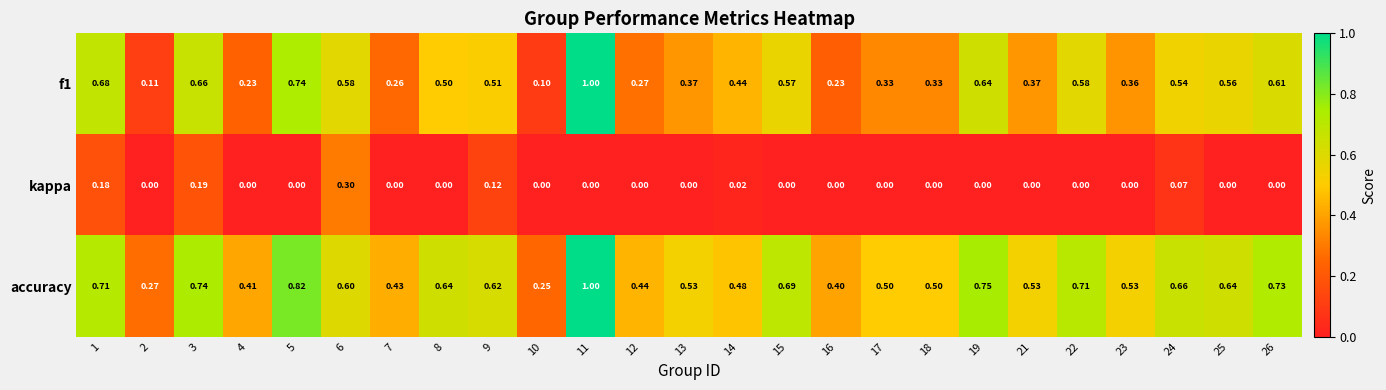

Is the value of f1 at 19 greater than the value of accuracy at 5?

No